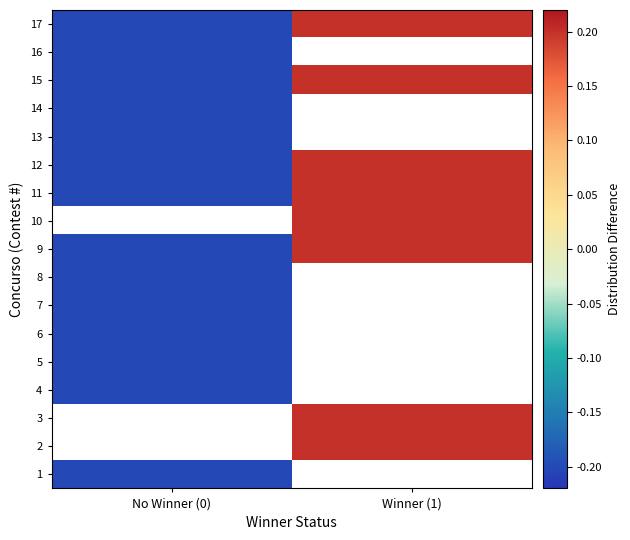

At which category does the chart reach its minimum across all series?

No Winner (0)